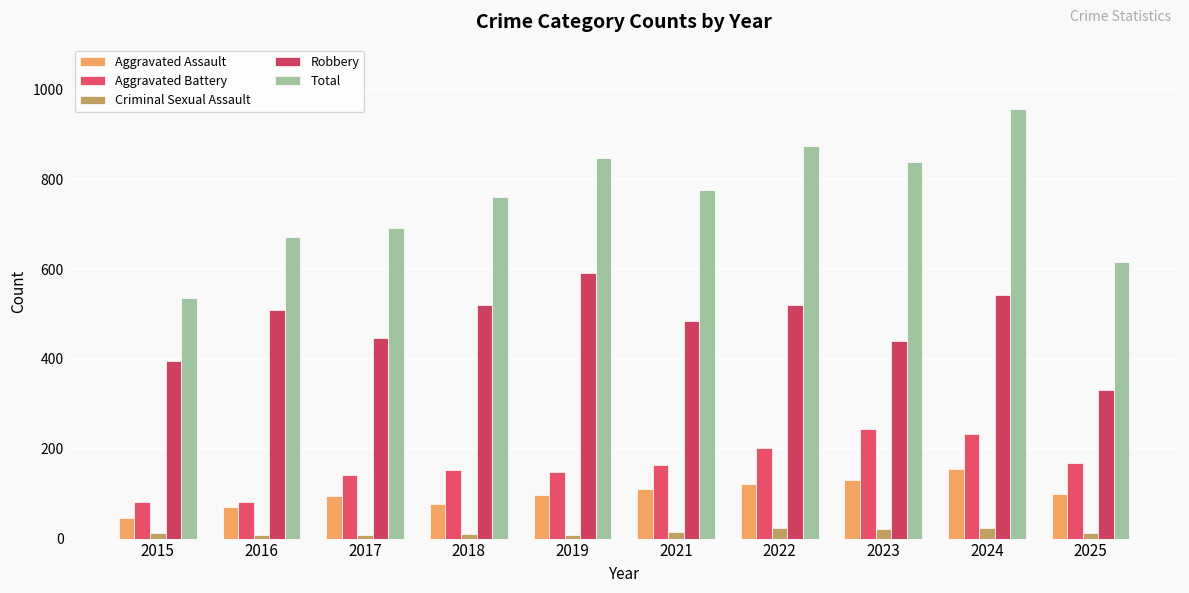

What is the difference between the highest and lowest values at 2022?

850